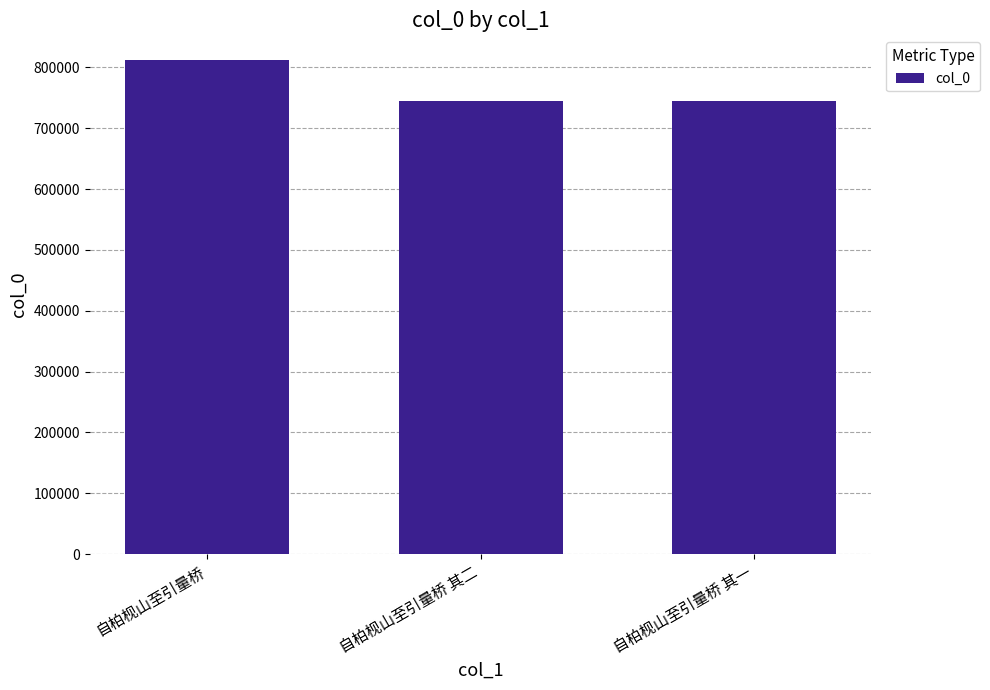

What is the minimum value shown in the chart?

745671